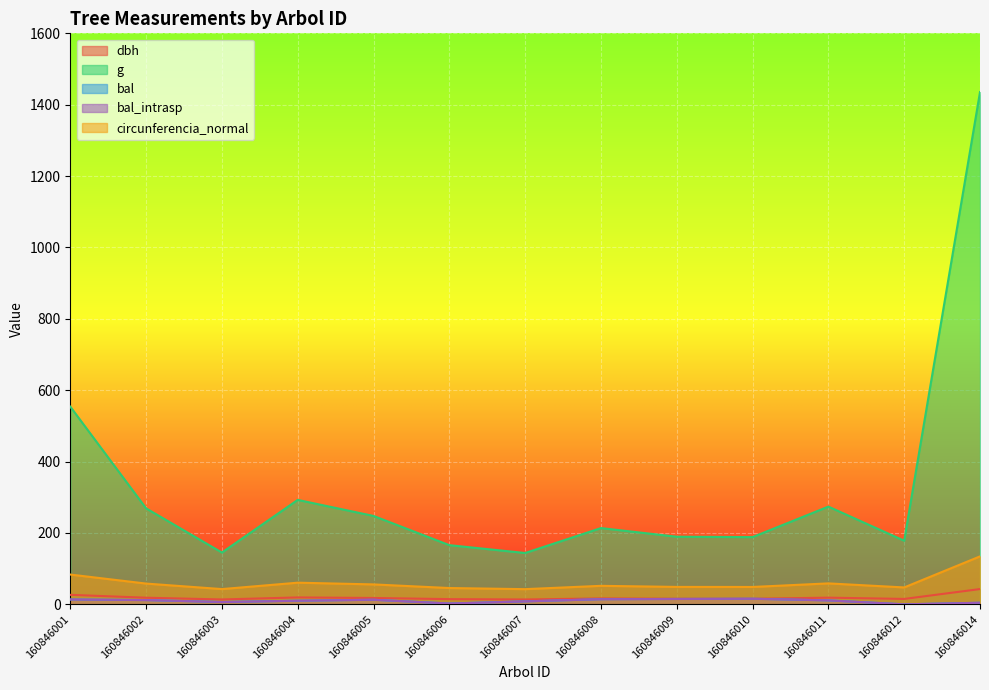

What is the sum of the bal_intrasp values at 160846006 and 160846014?

6.7